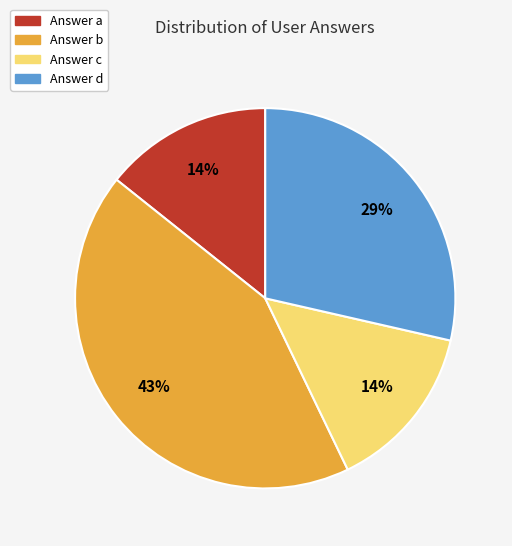

Between Answer c and Answer d, which is larger?

Answer d